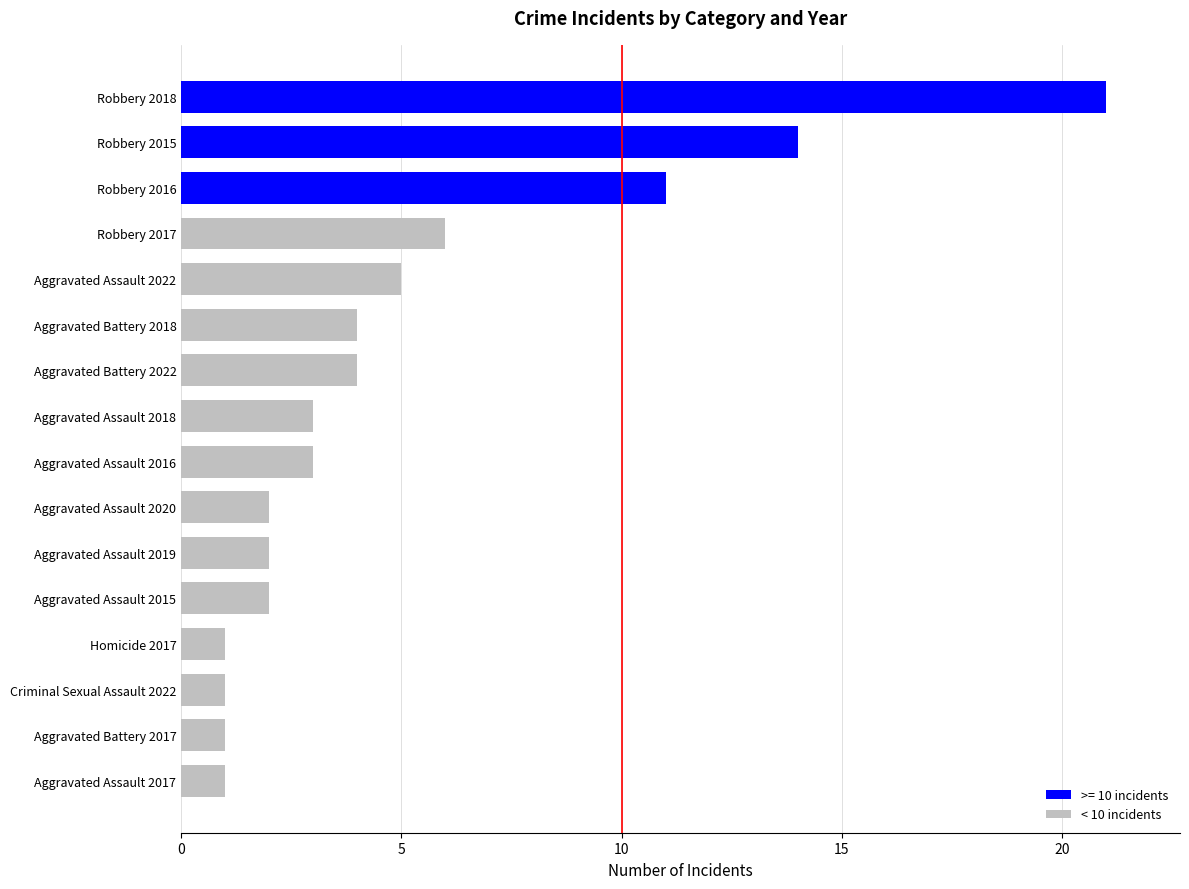

True or false: the data shows 1 at Criminal Sexual Assault 2022.

True